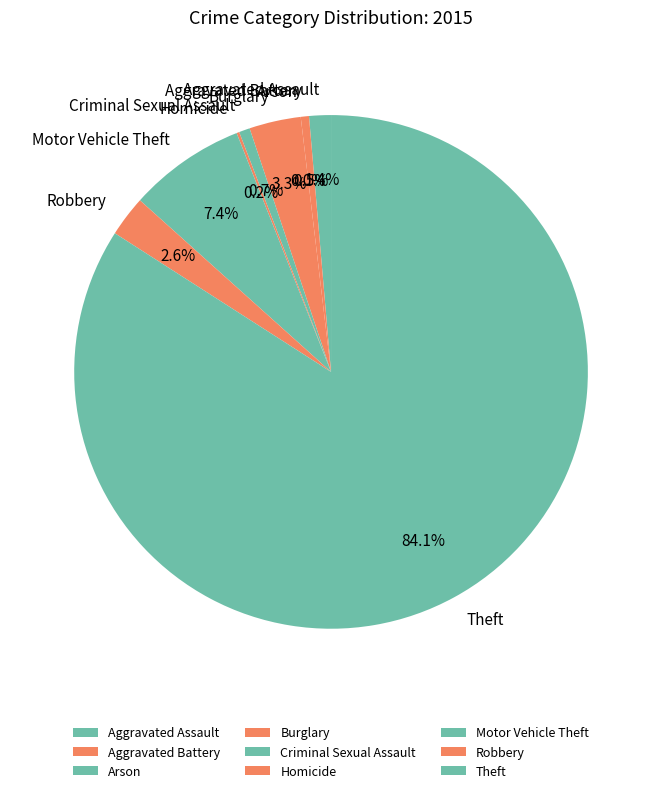

How many segments does this pie chart have?

9